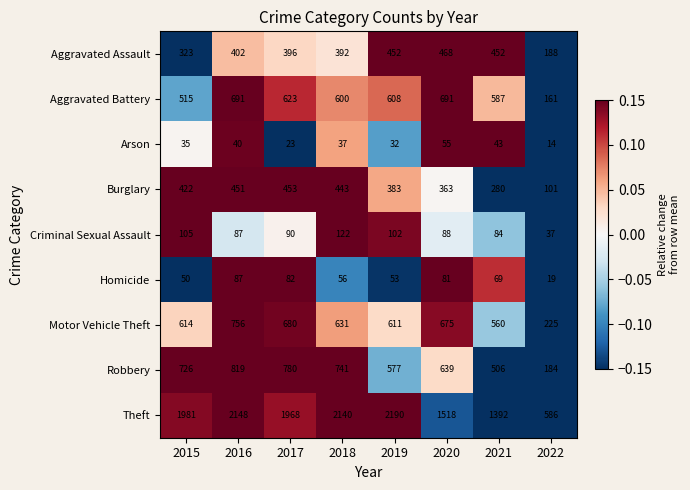

At which label does Criminal Sexual Assault first exceed 90?

2015